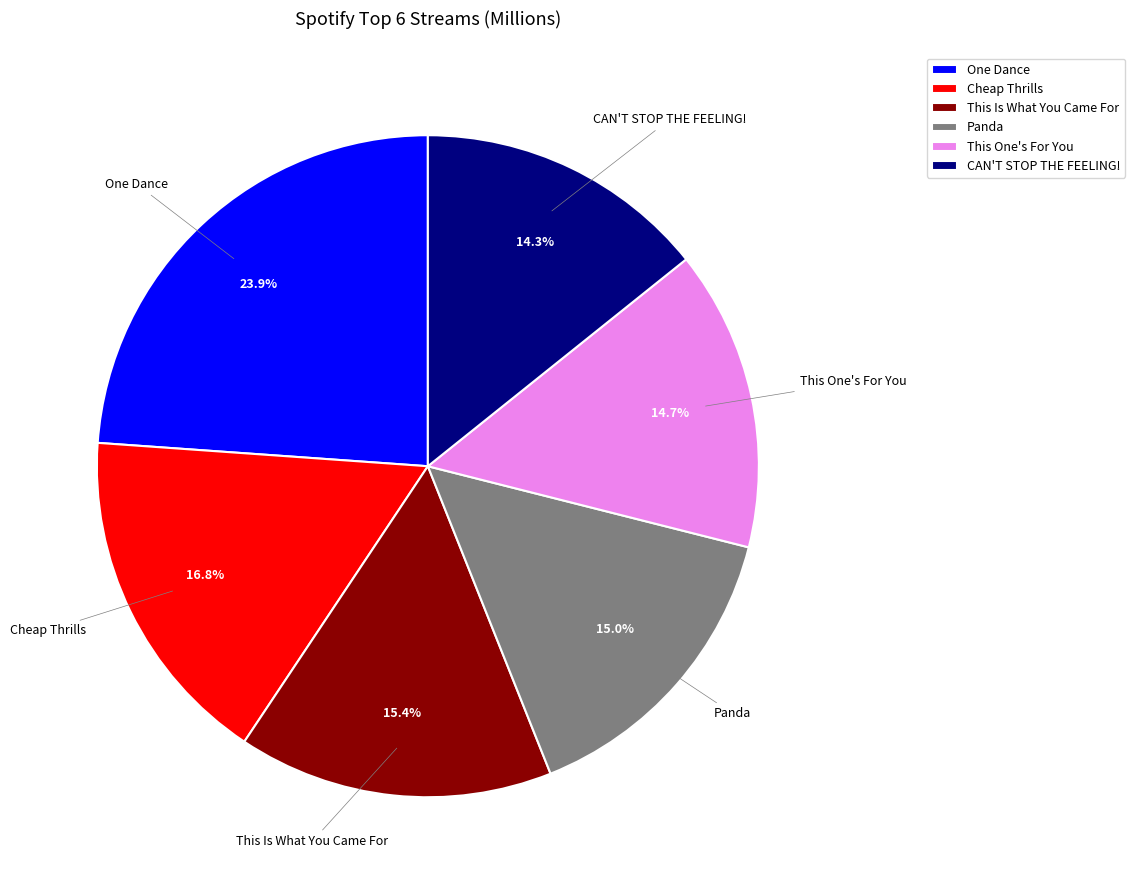

Combined, do Cheap Thrills and CAN'T STOP THE FEELING! account for over 50%?

No